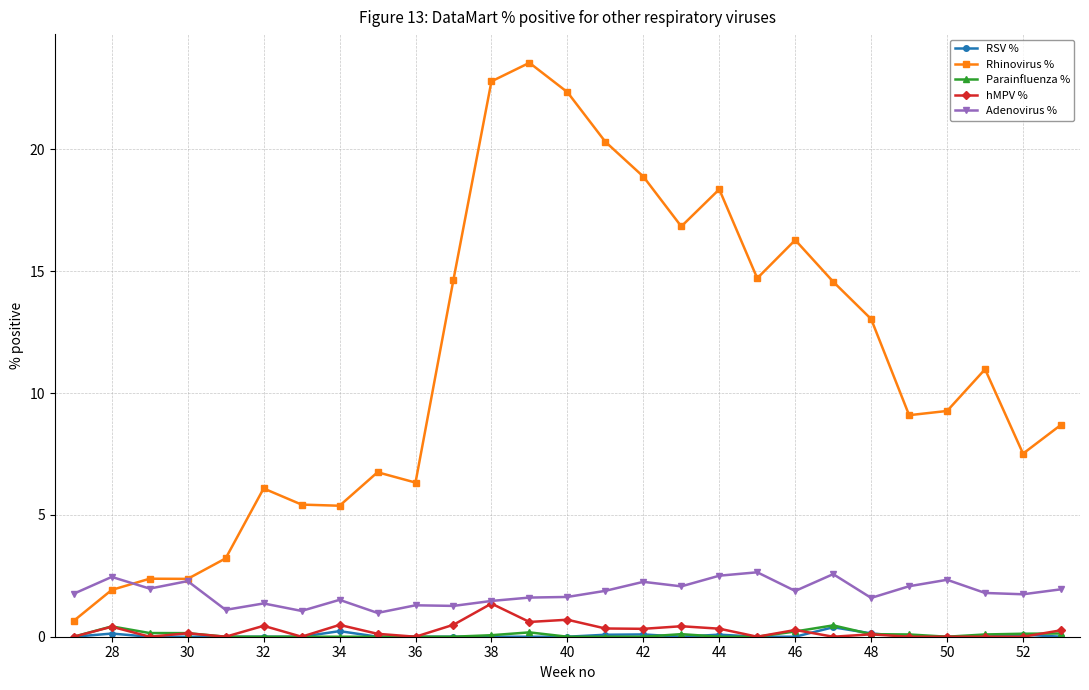

True or false: Parainfluenza % and Rhinovirus % intersect in this chart.

False